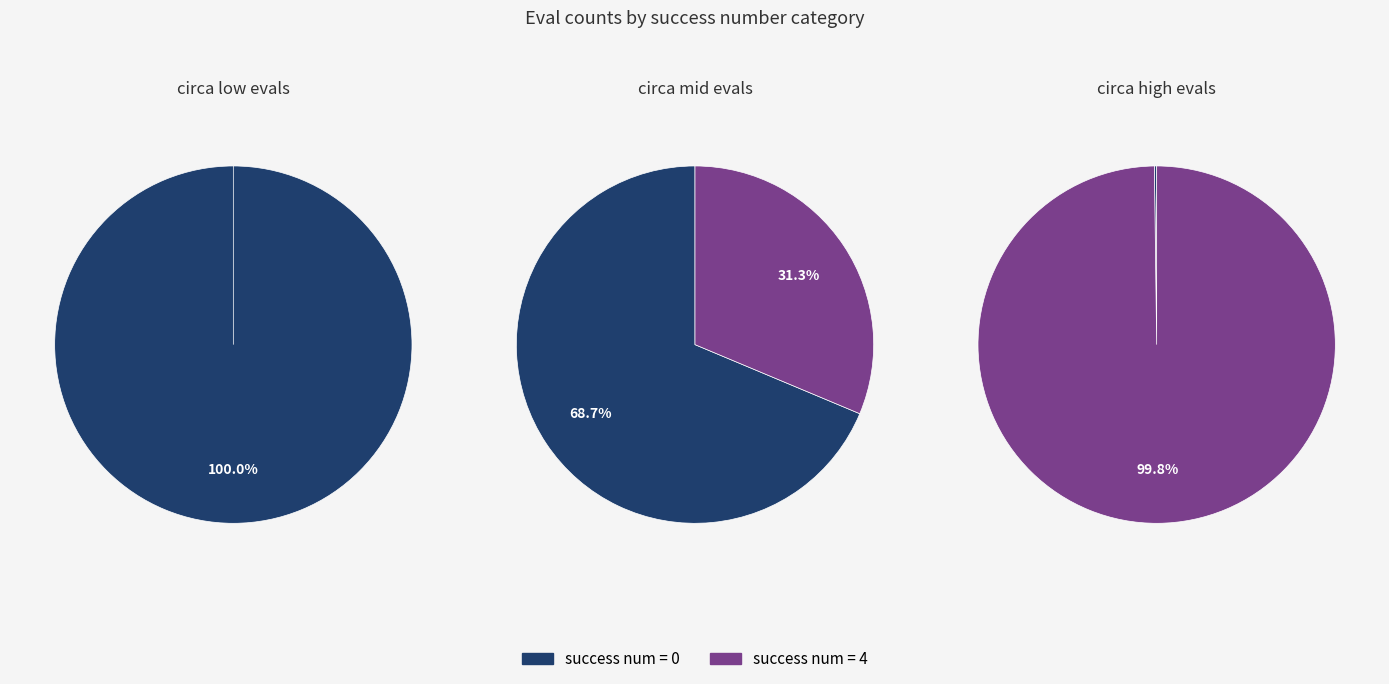

What is the smallest slice in the pie chart?

success num: 0